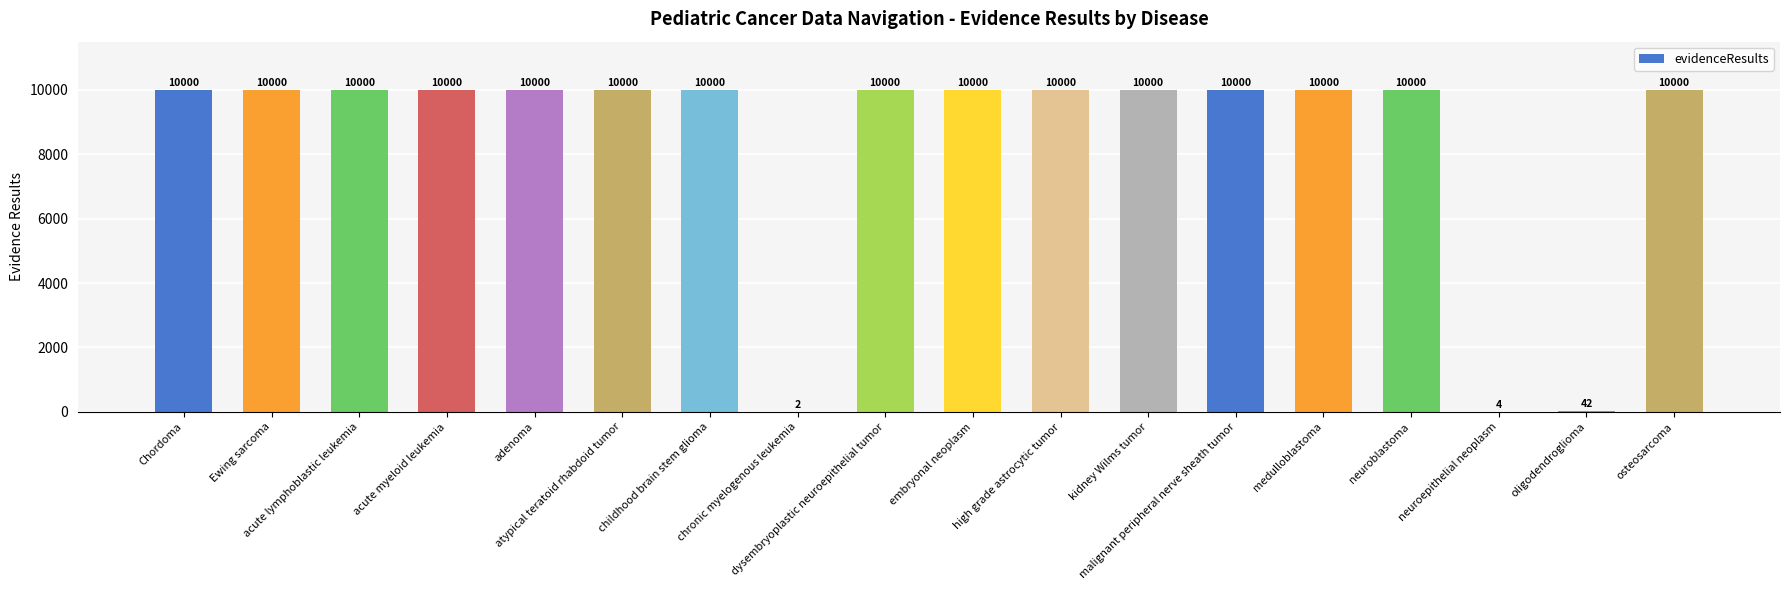

What is the sum of all values?

150048